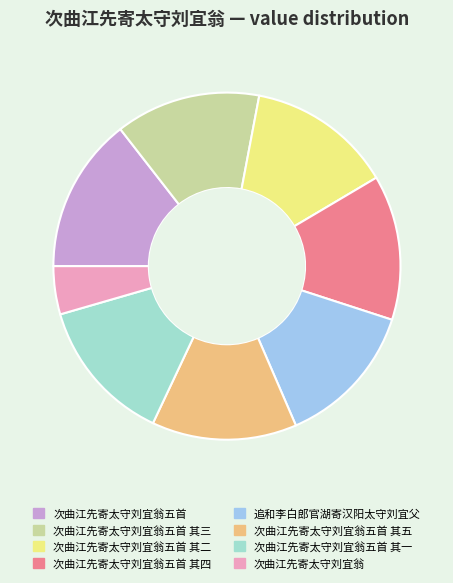

Is the sum of 次曲江先寄太守刘宜翁五首 其四 and 次曲江先寄太守刘宜翁五首 其二 greater than half?

No